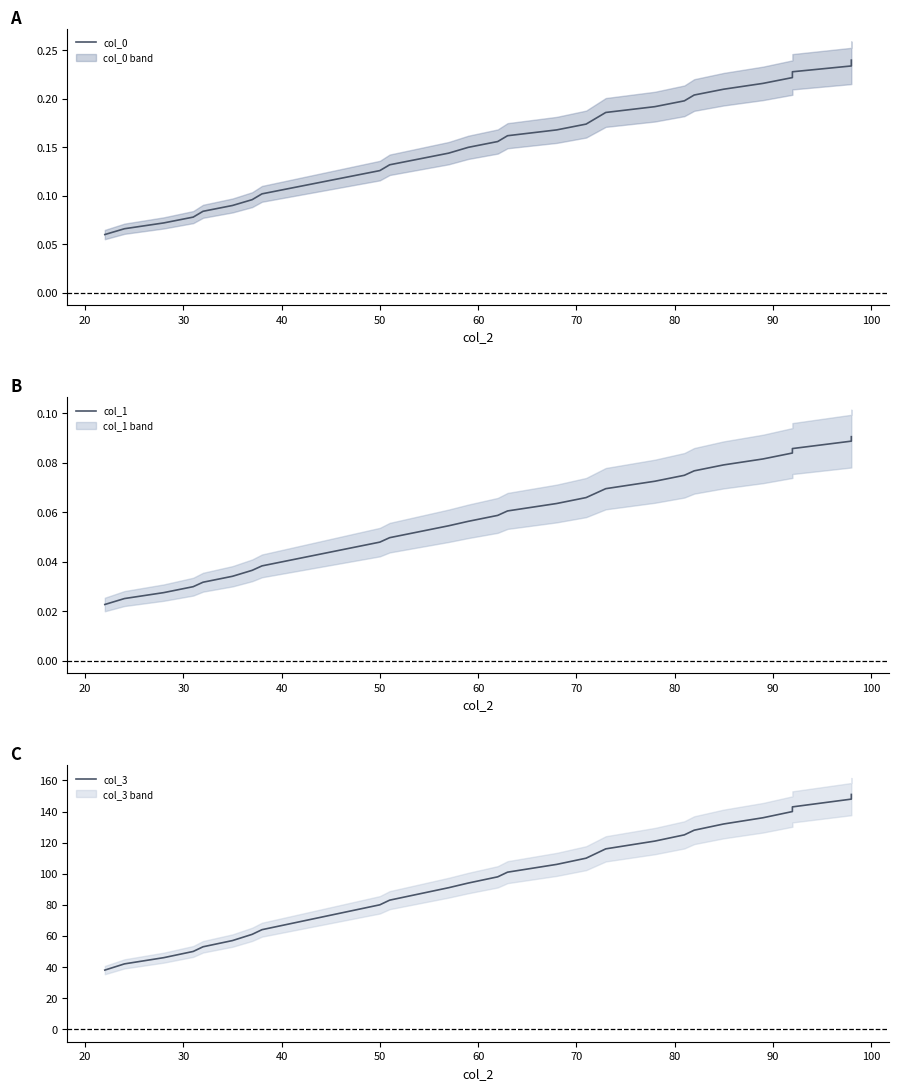

What is the sum of all col_0 values?

4.7